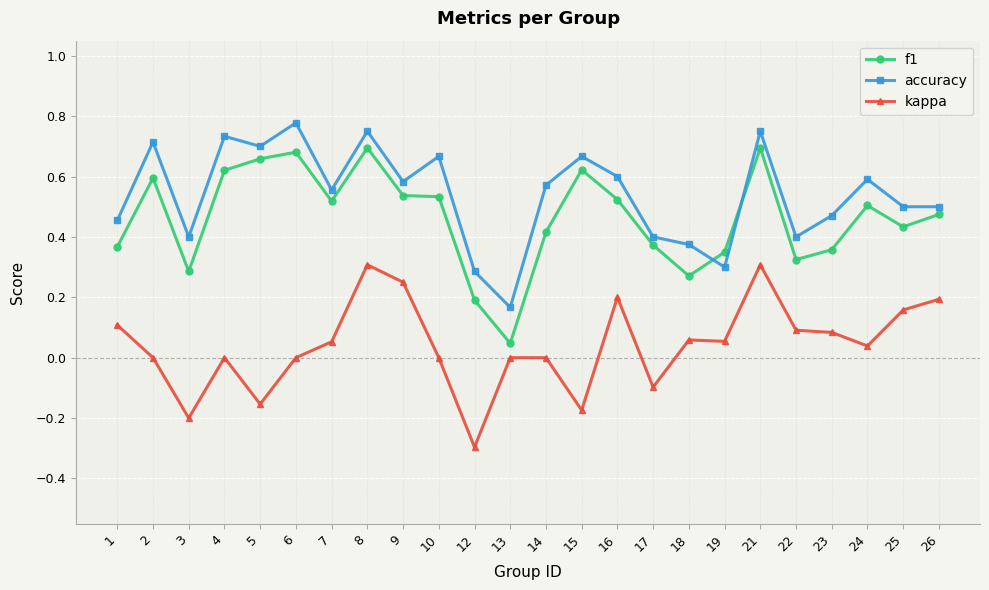

Which series changed the most between 2 and 21?

kappa